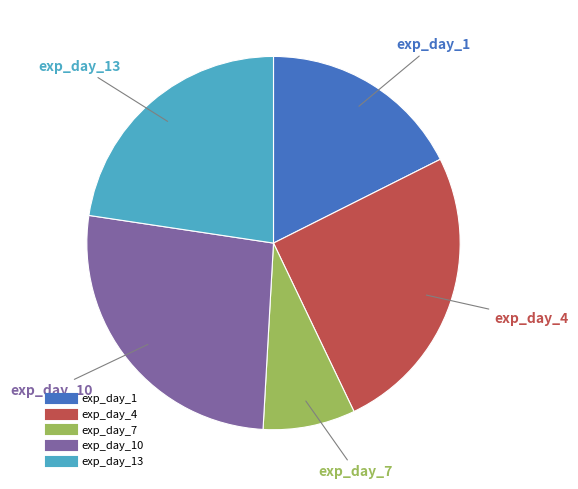

Is there a majority slice in this chart?

No